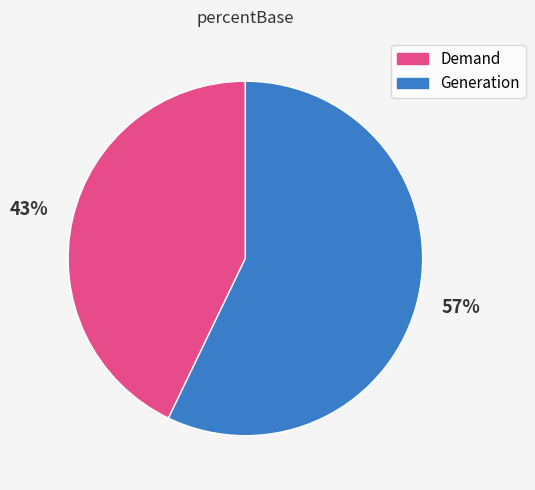

What percentage is the Generation slice, to the nearest percent?

57%